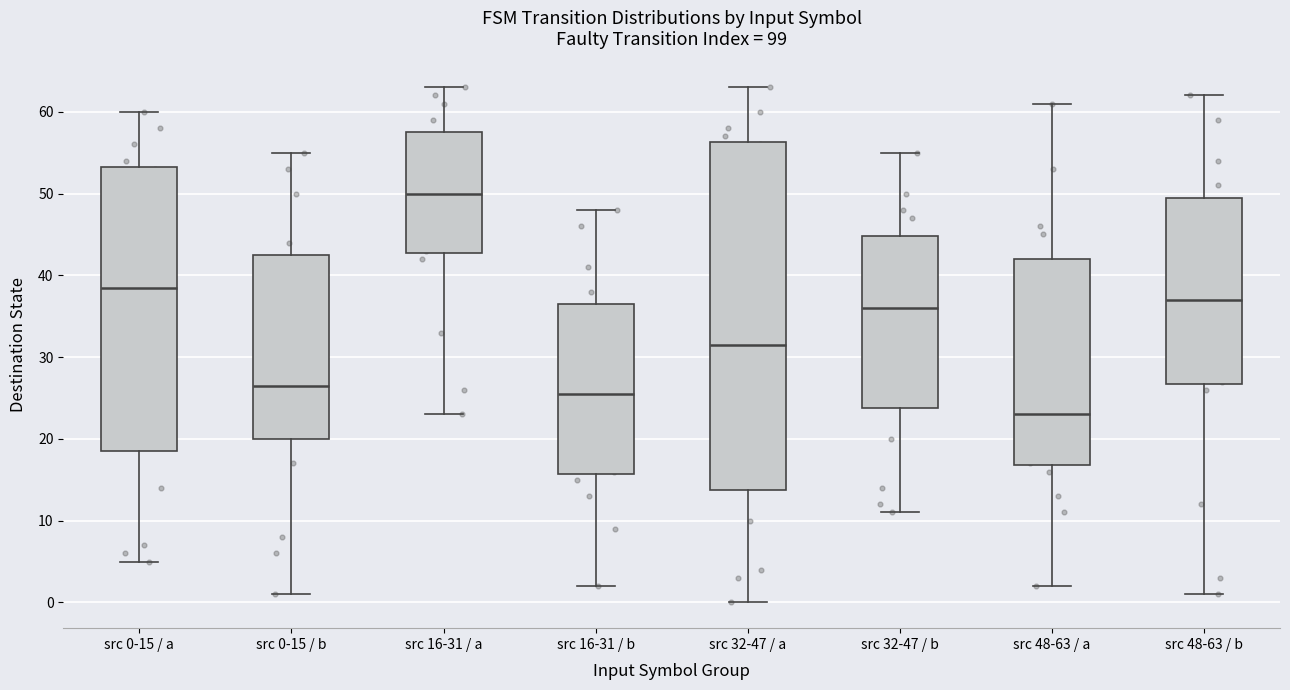

Comparing the boxes themselves (not the whiskers), which one is the tallest?

src 32-47 / a